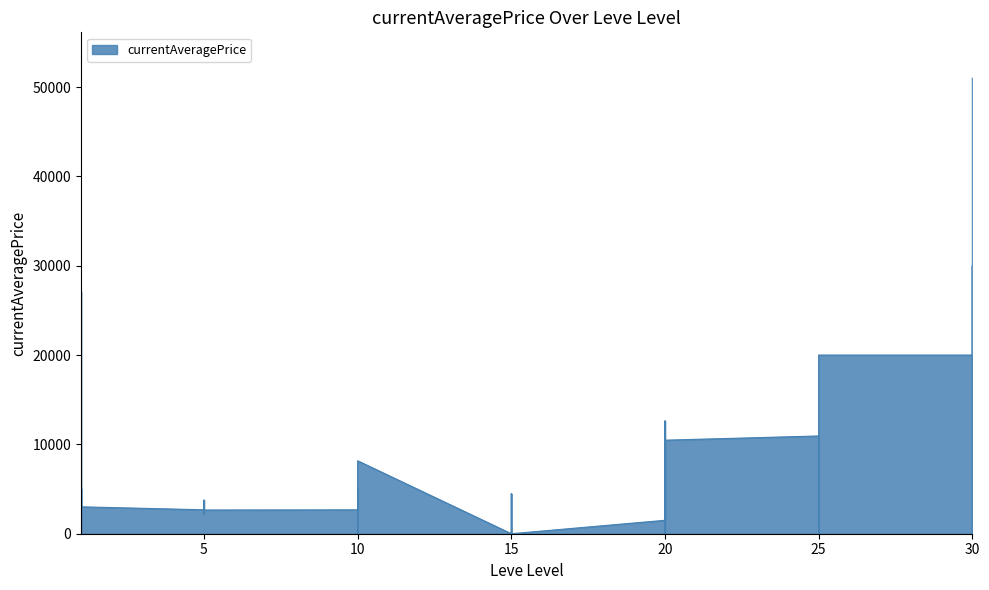

The value at 25 is 10943.9. True or false?

True